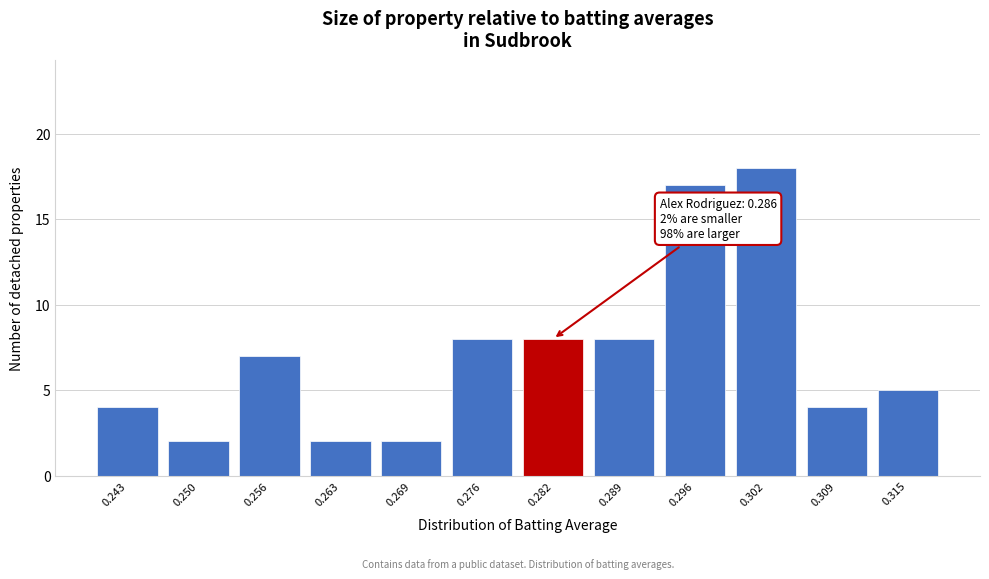

Reading left to right, list all the values displayed in this chart.

0.243=4	0.250=2	0.256=7	0.263=2	0.269=2	0.276=8	0.282=8	0.289=8	0.296=17	0.302=18	0.309=4	0.315=5